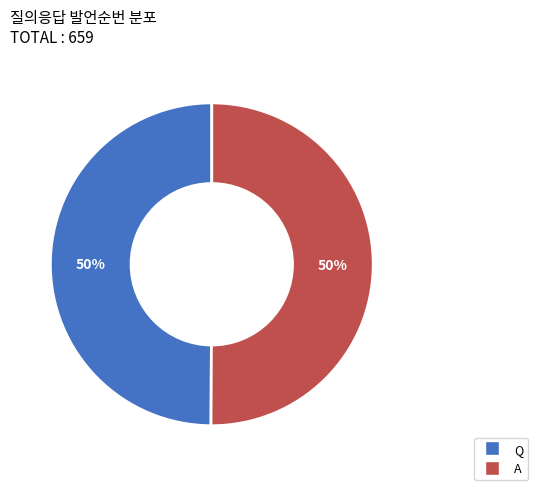

How many slices are in this pie chart?

2